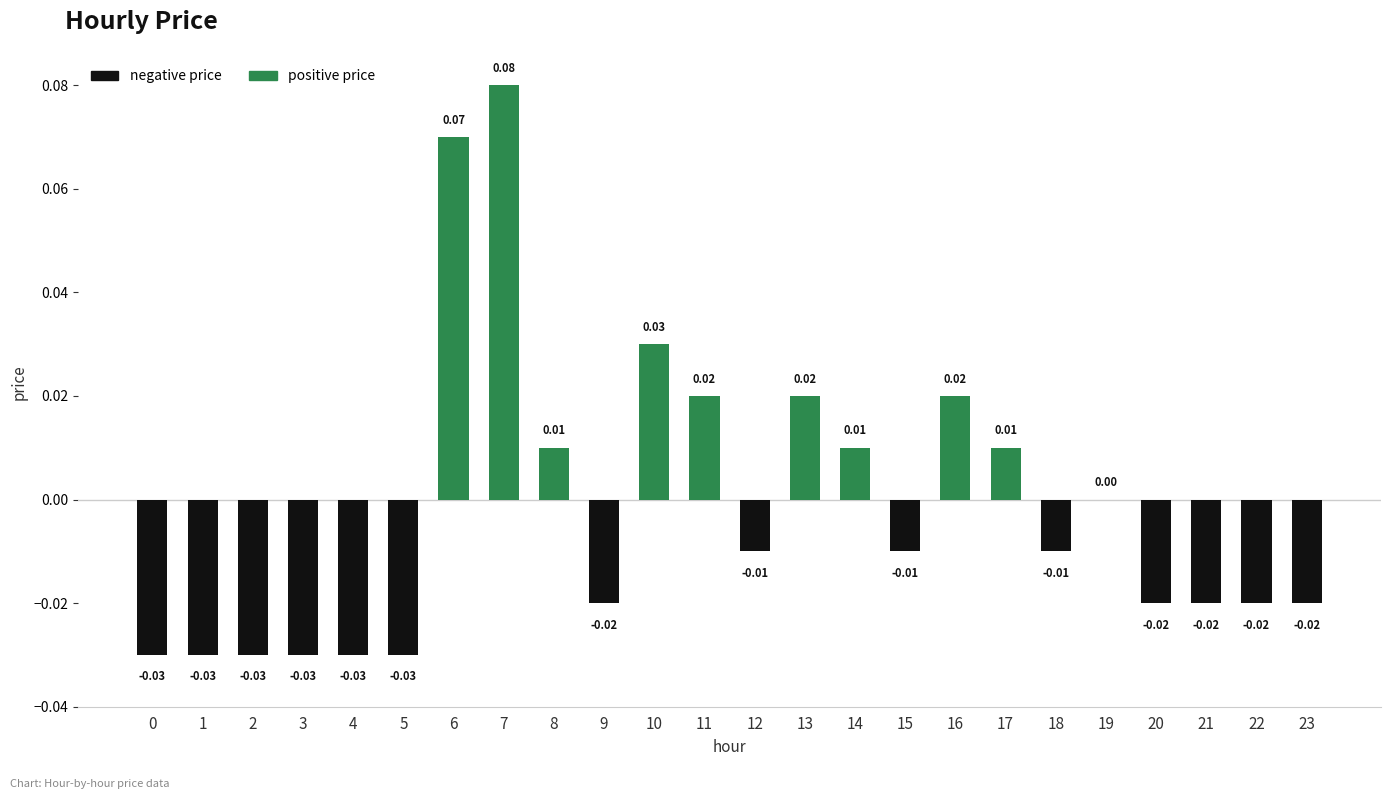

Does the chart contain stacked bars?

No